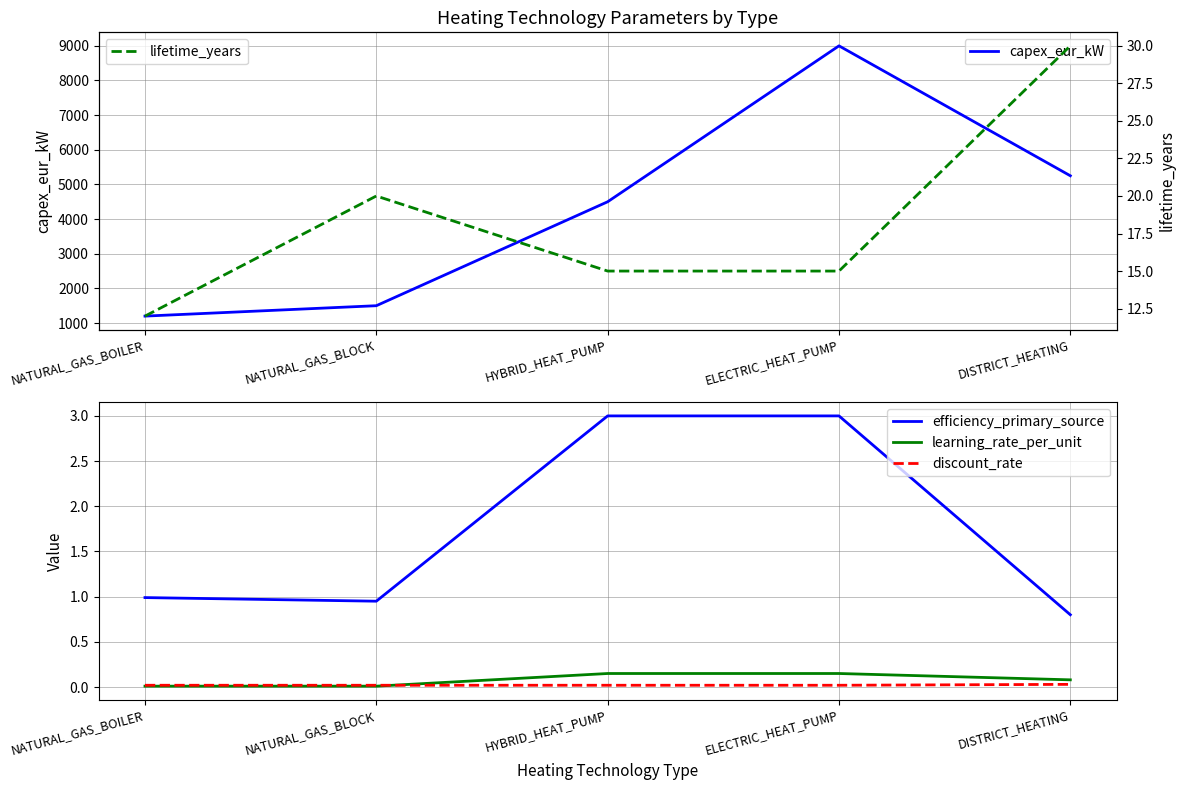

List the series in order of their peak value, highest first.

capex_eur_kW, lifetime_years, efficiency_primary_source, learning_rate_per_unit, discount_rate